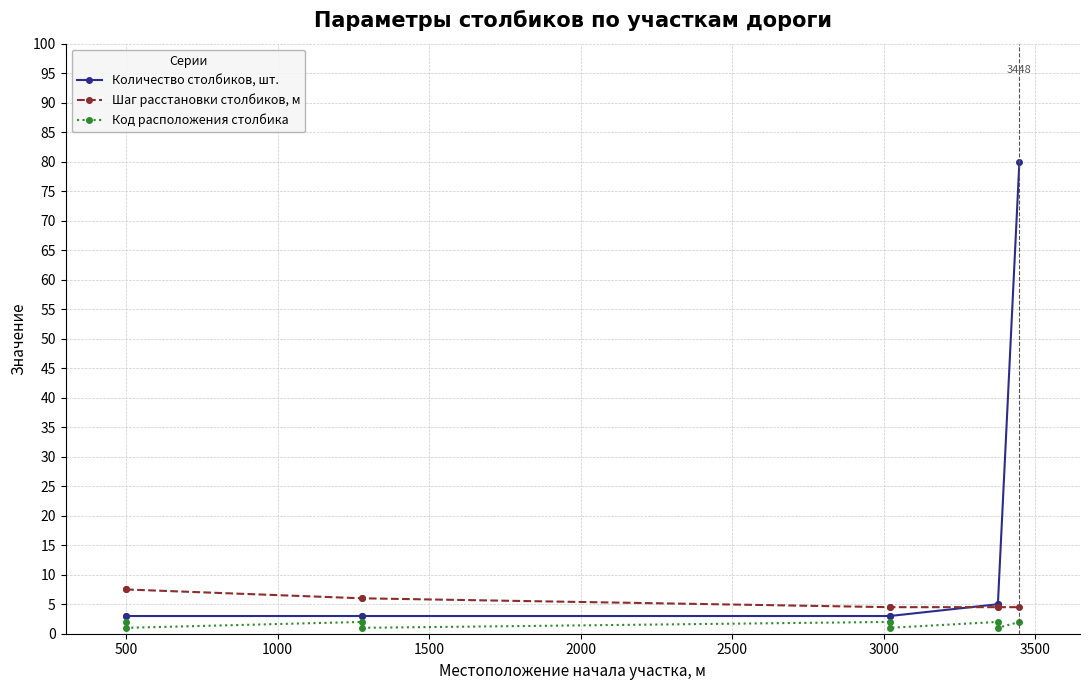

At 2000, list the series in order from largest to smallest.

Шаг расстановки столбиков, м, Количество столбиков, шт., Код расположения столбика